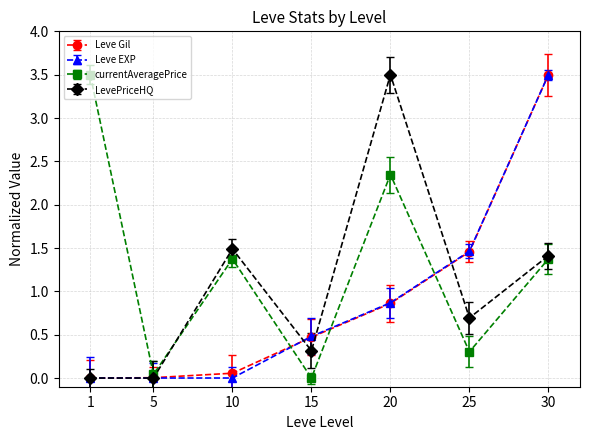

Is it true that Leve Gil equals 0.1 at 10?

False